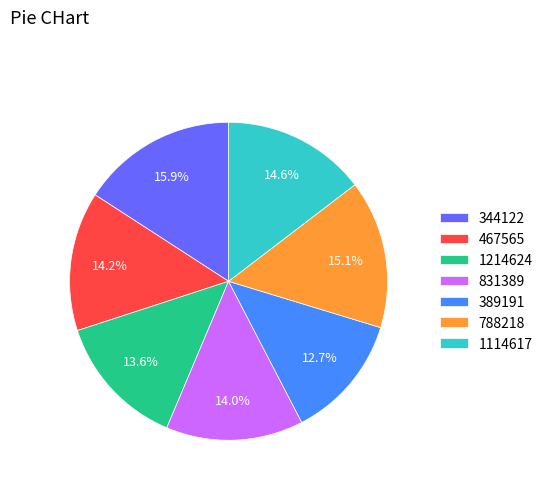

What is the smallest slice in the pie chart?

389191